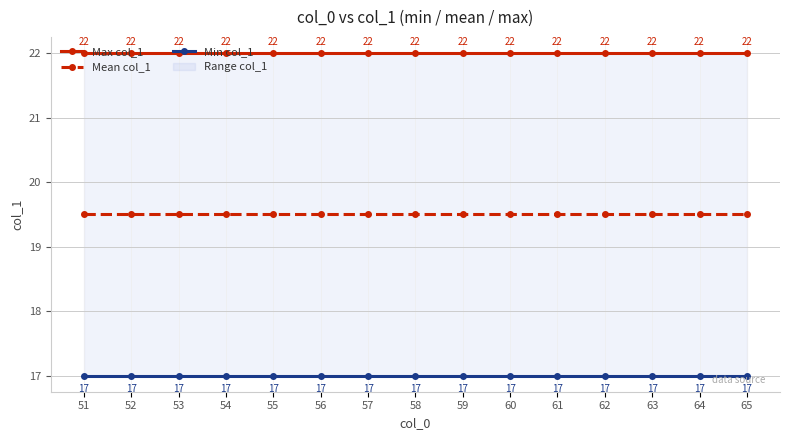

Which series has the widest spread of values?

Max col_1